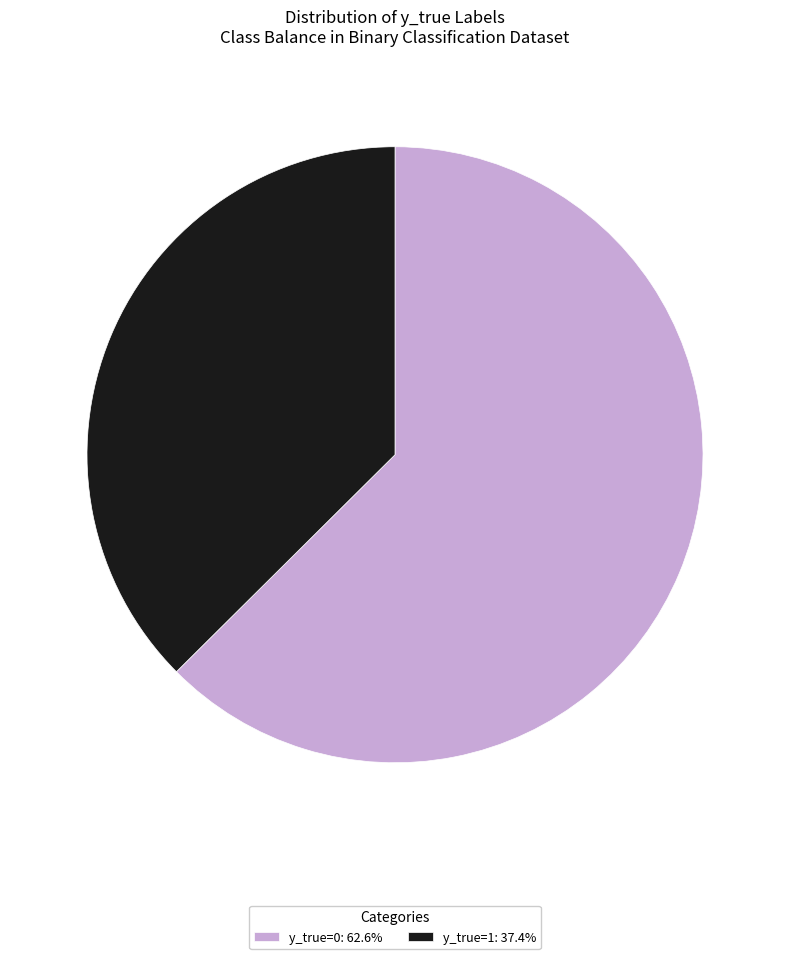

Is y_true=0: 62.6% the majority of the pie?

Yes